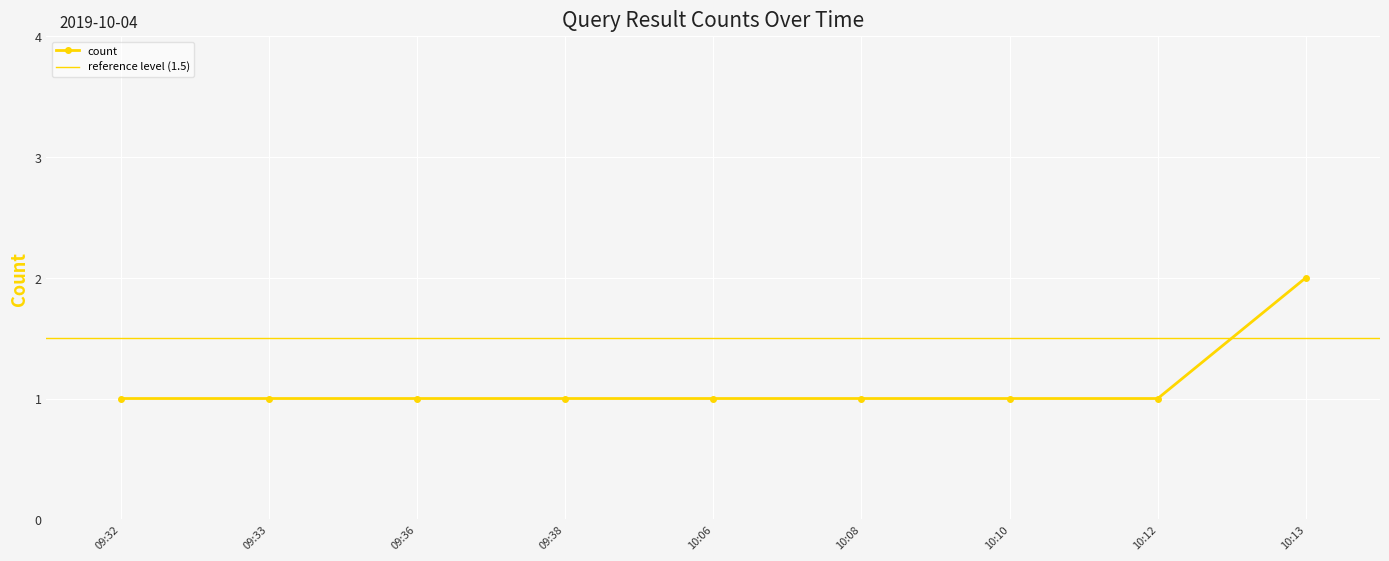

What is the ratio of the value at 10:10 to the value at 10:12?

1.0